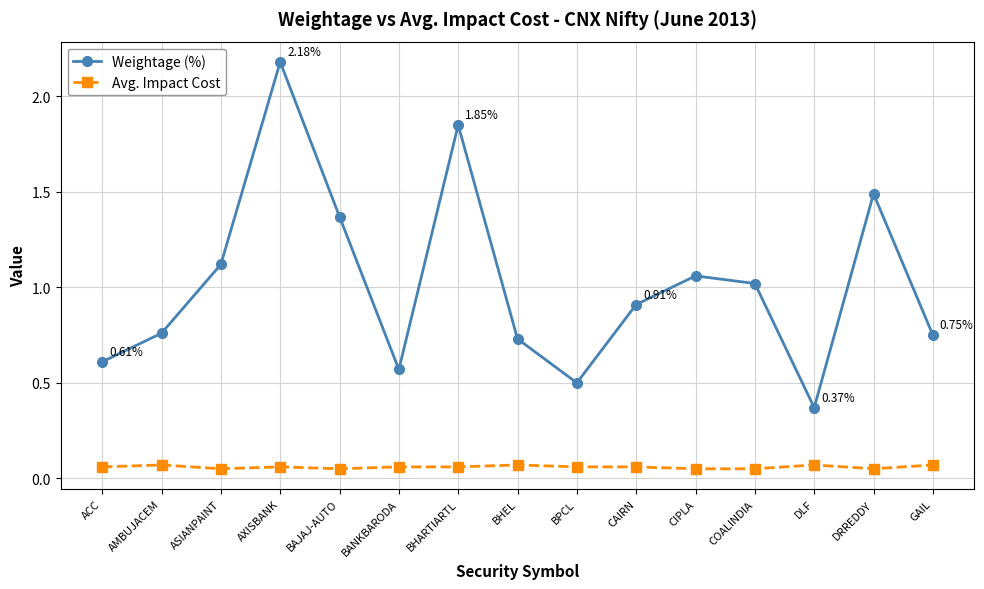

Which series has the widest spread of values?

Weightage (%)